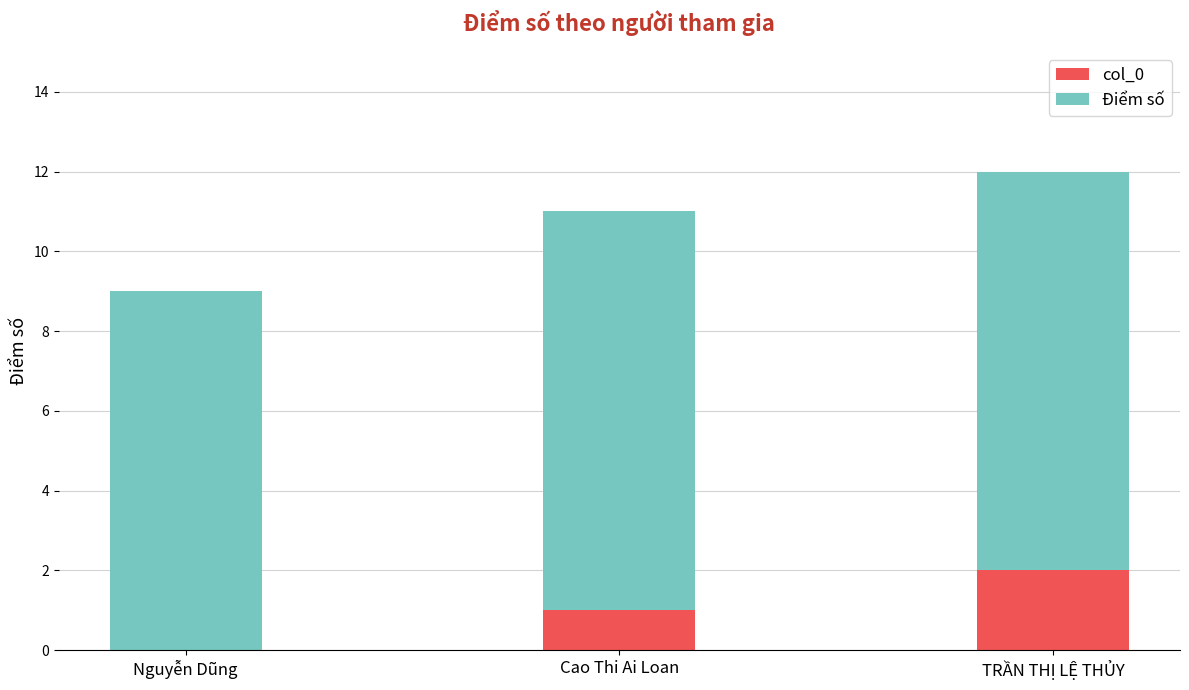

At which category is the sum across all series the highest?

TRẦN THỊ LỆ THỦY